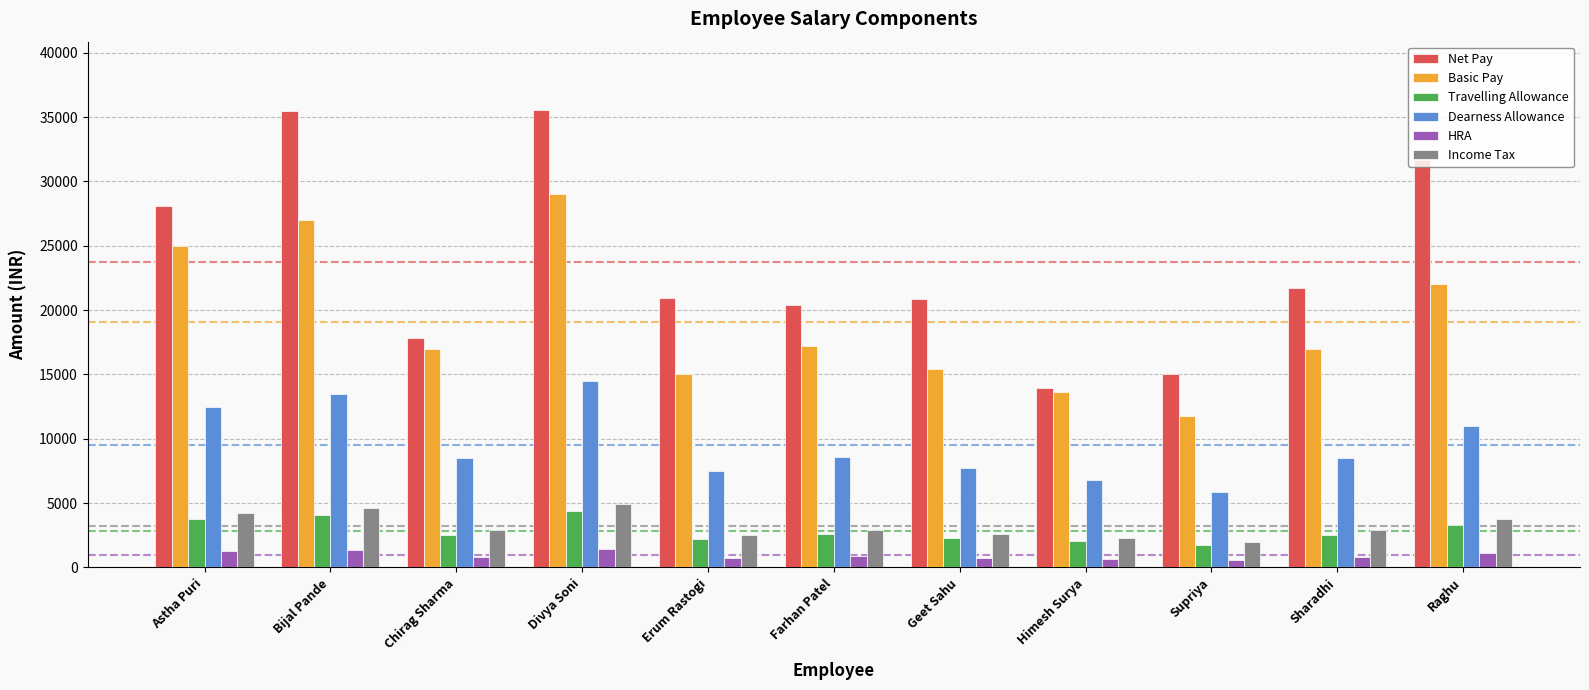

What is the difference between the second highest and minimum values in the Basic Pay series?

15200.0